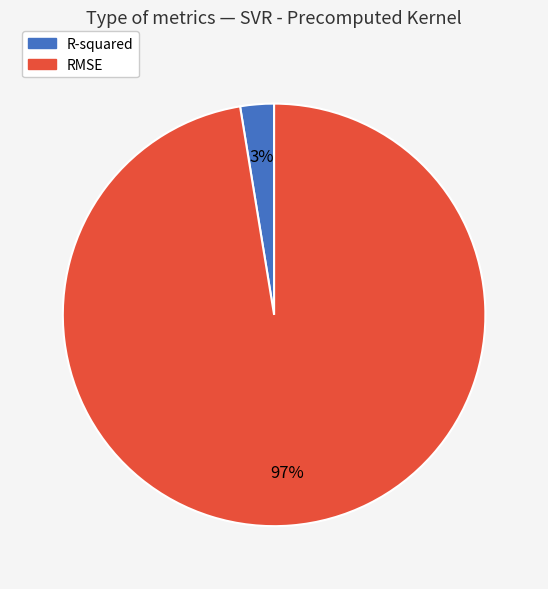

Which slice is the smallest?

R-squared